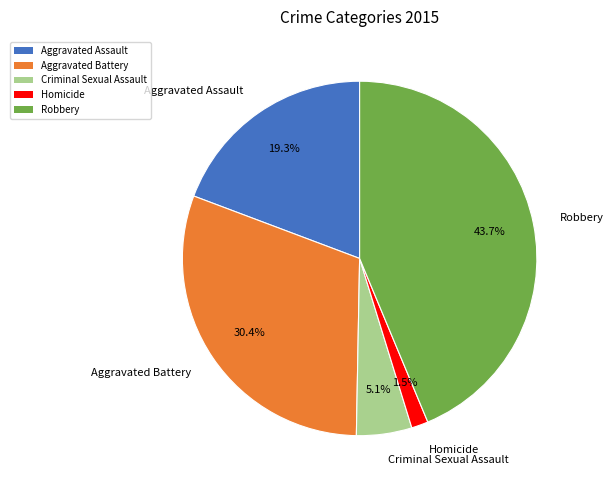

How much of the chart is everything except Homicide?

98.5%